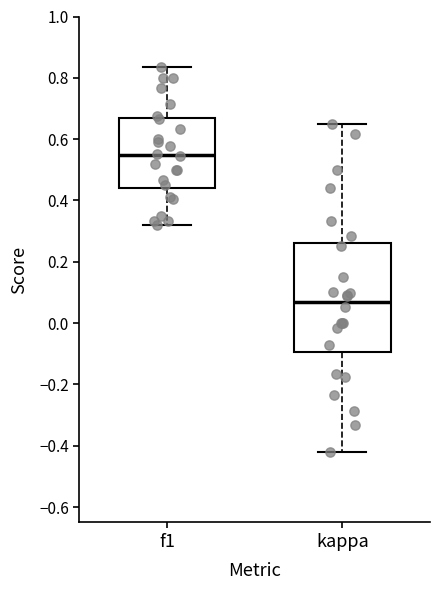

Reading left to right, read every box against the y-axis: the position of its median line, the range the box covers, and the ends of its whiskers. The values are not printed on the chart, so give them approximately, as read against the axis.

f1: median 0.54, box 0.44 to 0.66, whiskers 0.32 to 0.84
kappa: median 0.06, box -0.10 to 0.26, whiskers -0.42 to 0.64